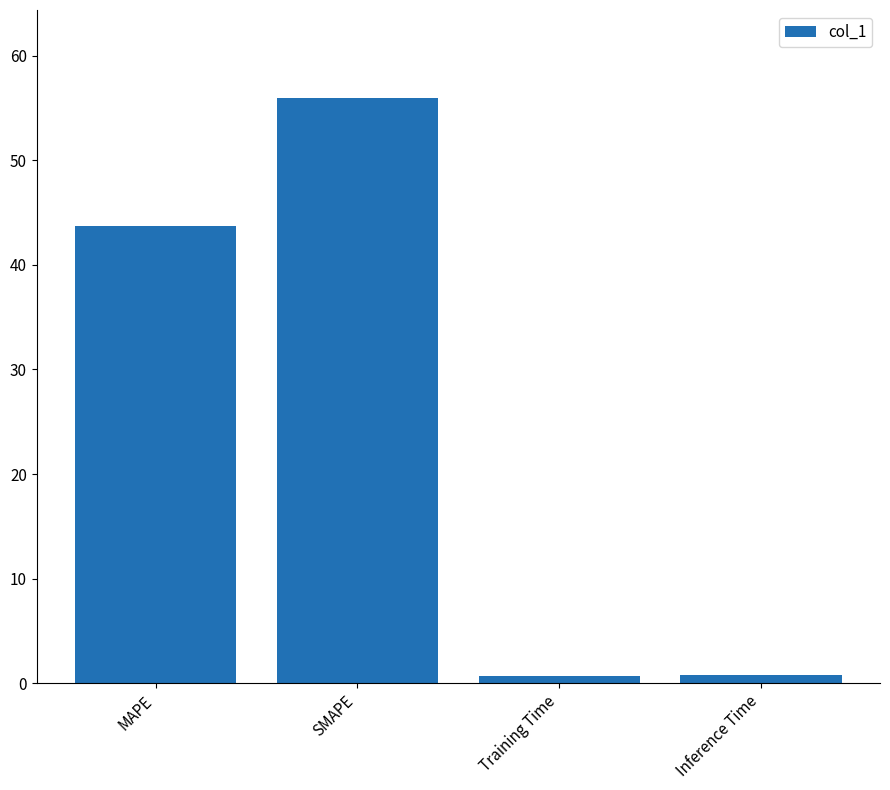

What is the sum of the values at Inference Time and Training Time?

1.5